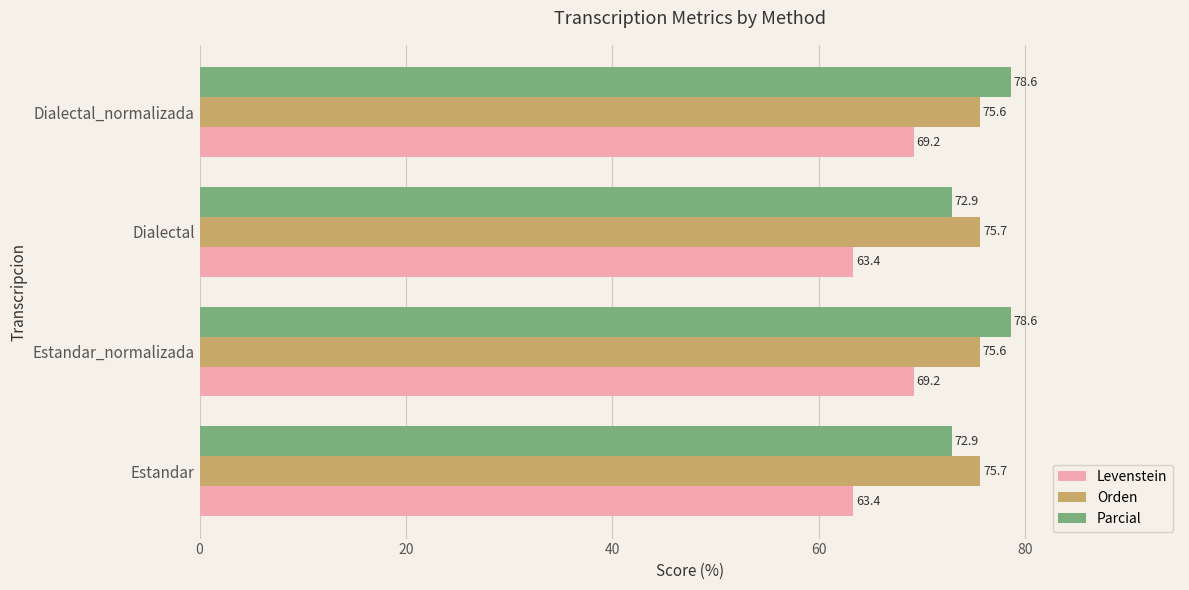

Which series has the widest spread of values?

Levenstein